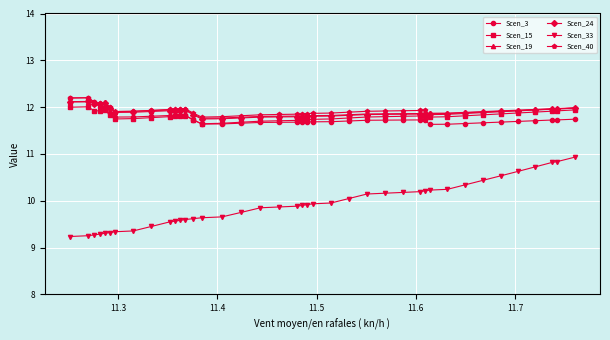

Which series has the largest range (max minus min)?

Scen_33